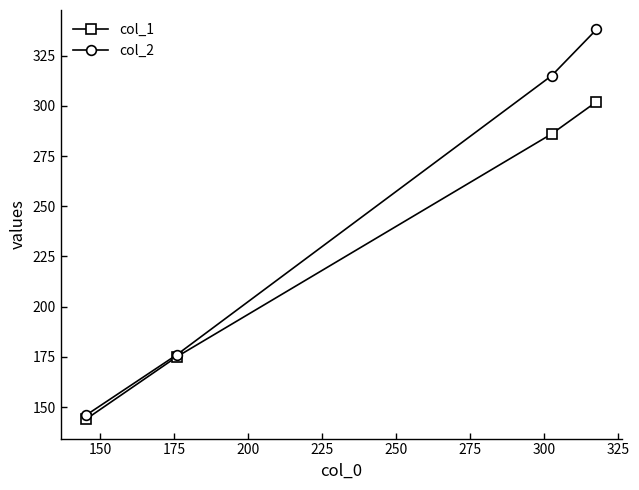

True or false: col_1 has more than 1 points higher than both neighbors.

False